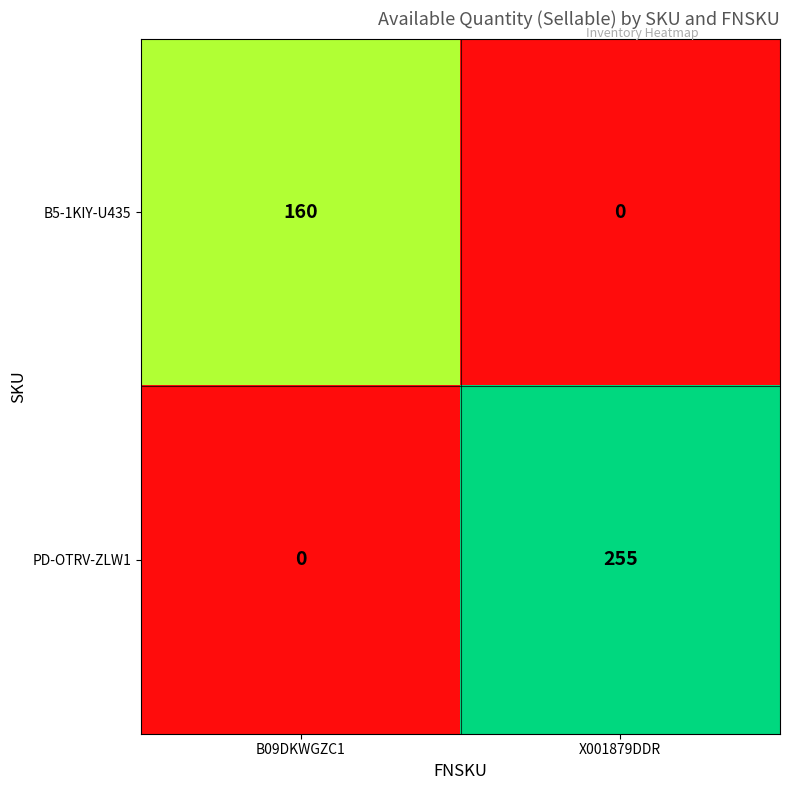

Between B09DKWGZC1 and X001879DDR, which series saw the biggest shift?

PD-OTRV-ZLW1